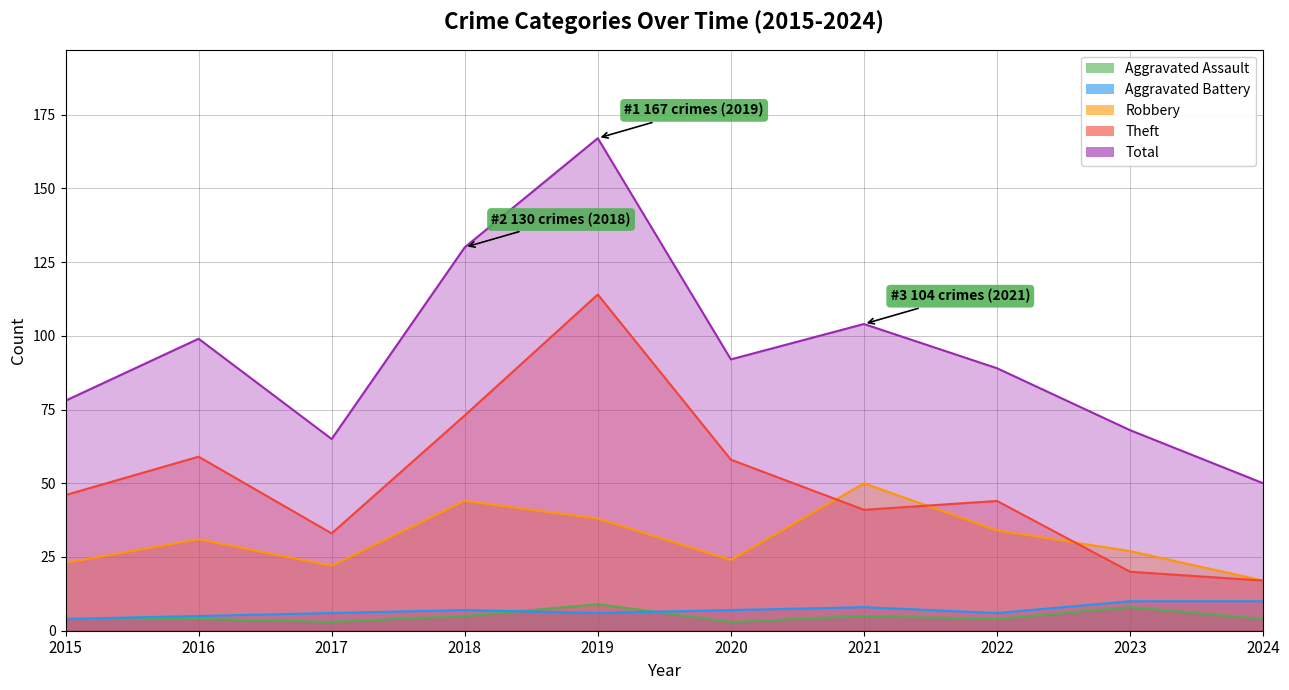

Reading right to left, extract all data points from this chart.

Aggravated Assault: 2024=4	2023=8	2022=4	2021=5	2020=3	2019=9	2018=5	2017=3	2016=4	2015=4
Aggravated Battery: 2024=10	2023=10	2022=6	2021=8	2020=7	2019=6	2018=7	2017=6	2016=5	2015=4
Robbery: 2024=17	2023=27	2022=34	2021=50	2020=24	2019=38	2018=44	2017=22	2016=31	2015=23
Theft: 2024=17	2023=20	2022=44	2021=41	2020=58	2019=114	2018=73	2017=33	2016=59	2015=46
Total: 2024=50	2023=68	2022=89	2021=104	2020=92	2019=167	2018=130	2017=65	2016=99	2015=78